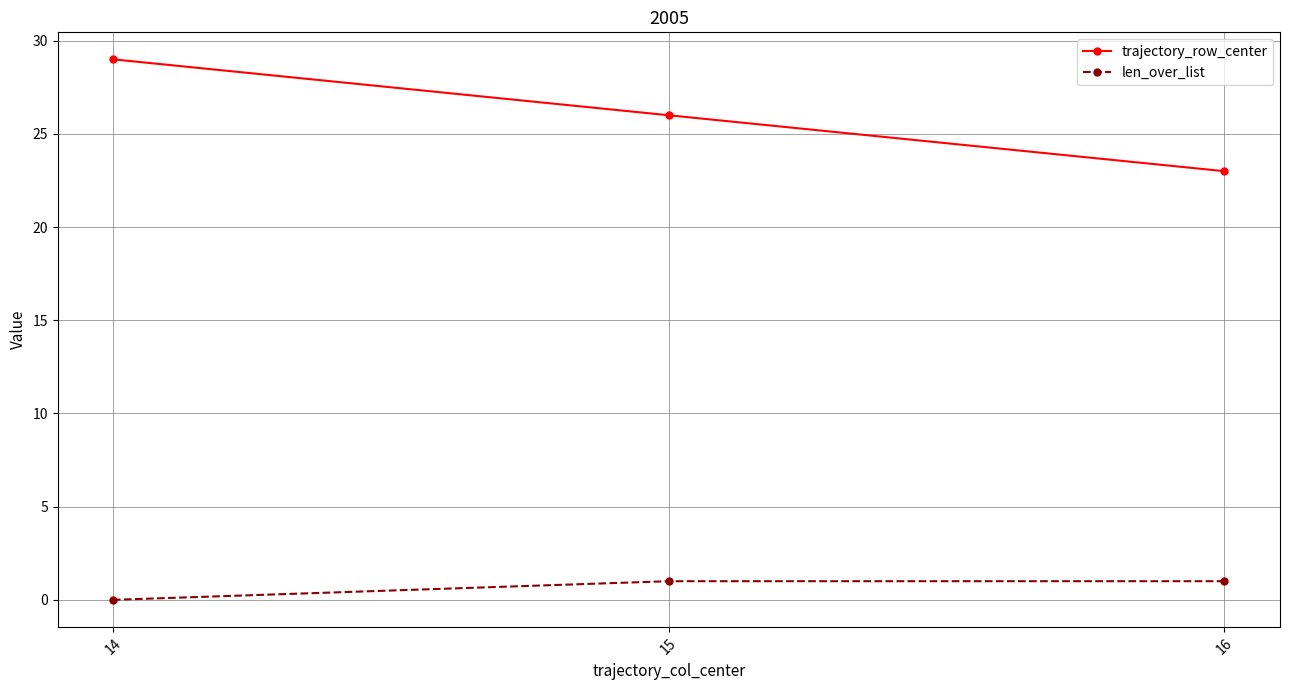

At 16, list the series in order from smallest to largest.

len_over_list, trajectory_row_center